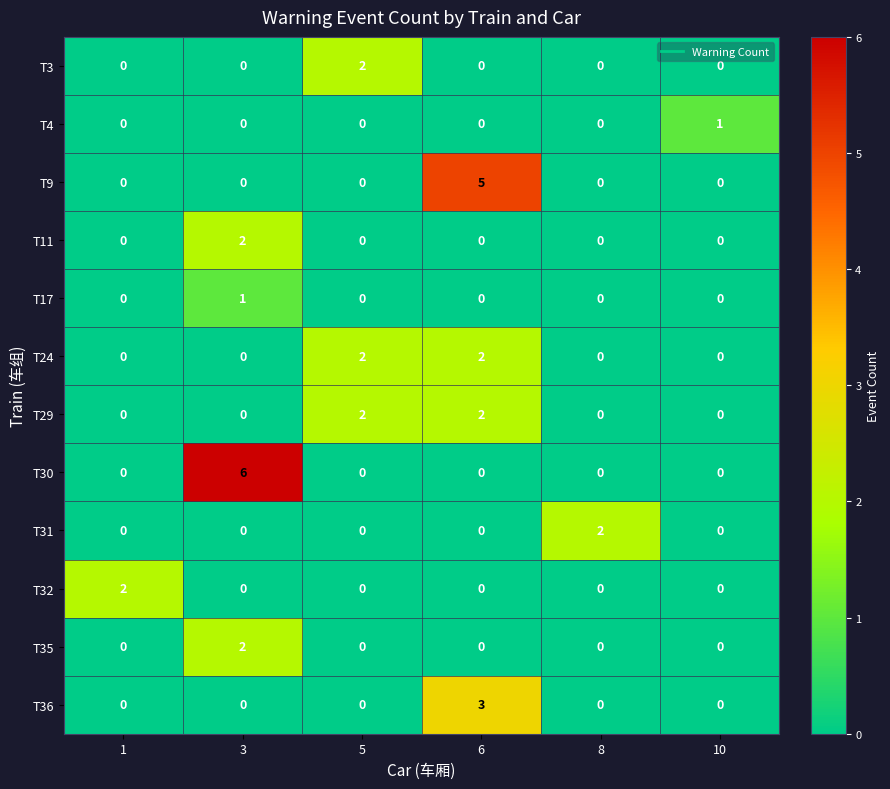

How many T30 values are between 0 and 1?

5